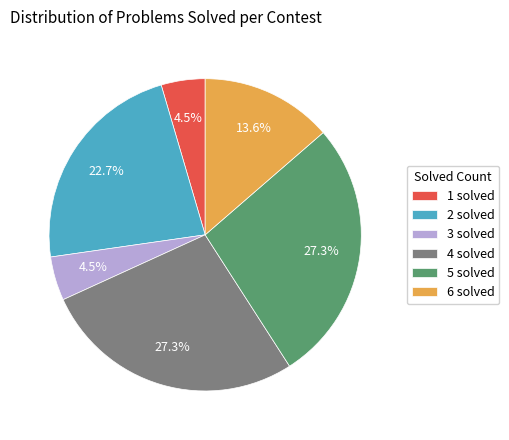

How many segments does this pie chart have?

6